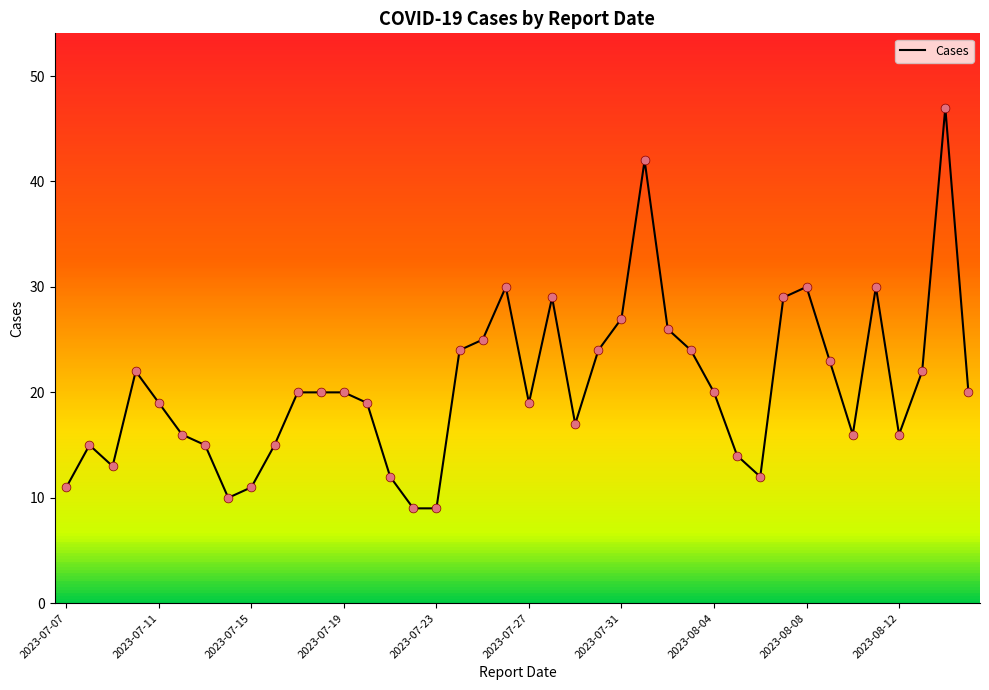

What is the maximum value shown in the chart?

47